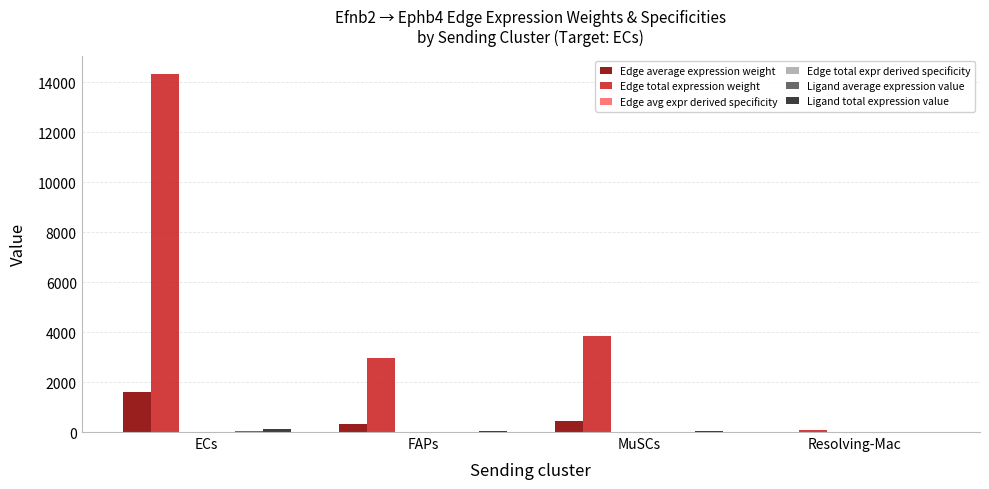

Which label corresponds to the largest value in the chart?

ECs